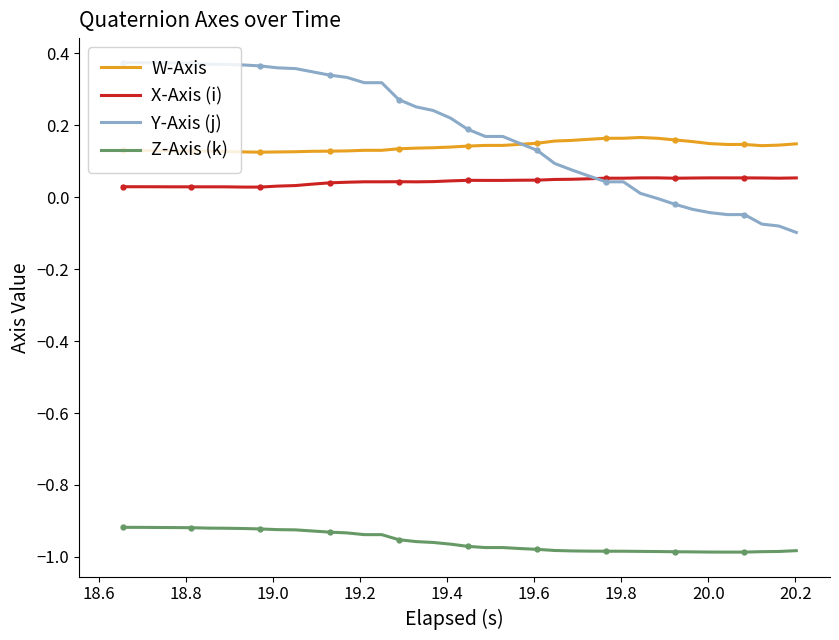

True or false: W-Axis and X-Axis (i) intersect in this chart.

False